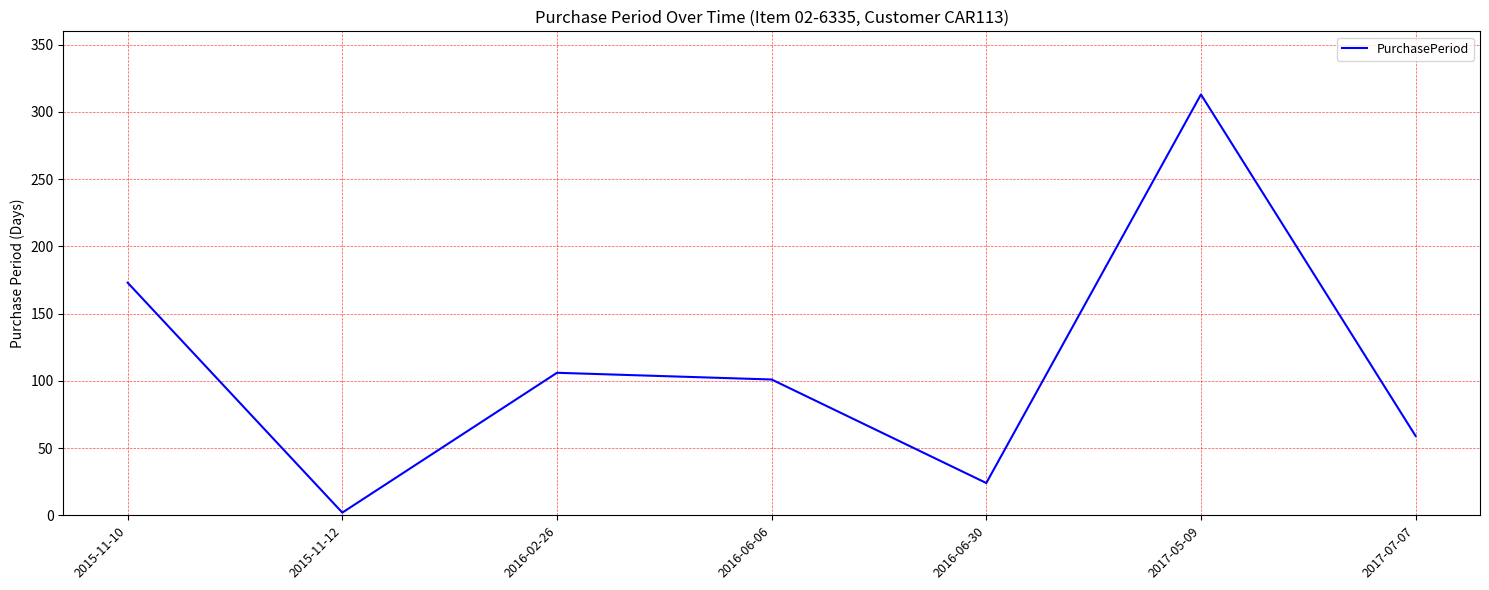

At which label is the value closest to 157?

2015-11-10